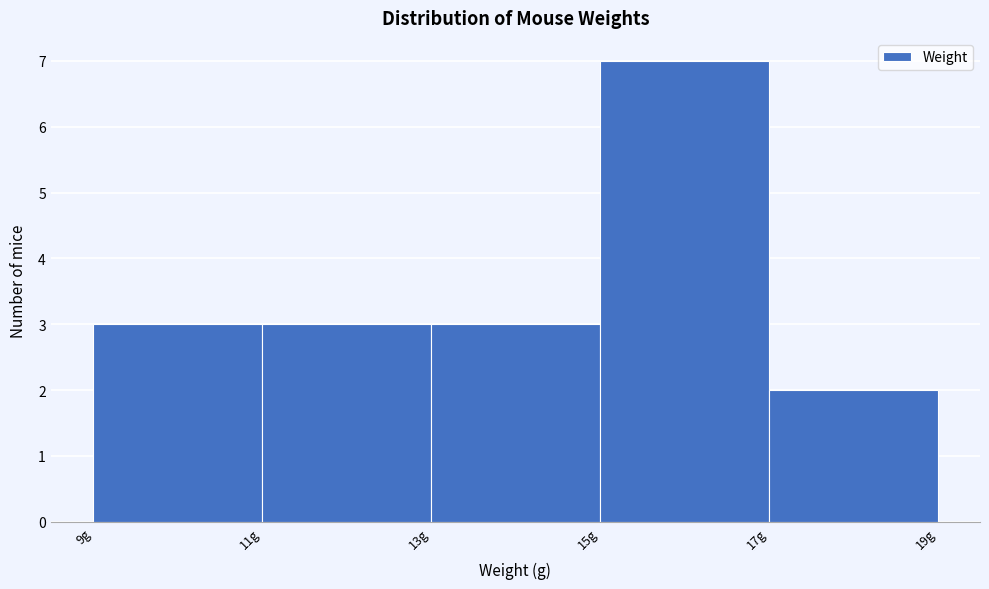

Reading left to right, list every bar in this chart as the range it spans on the x-axis followed by its height. The values are not printed on the chart, so give them approximately, as read against the axis.

9 to 11: 3
11 to 13: 3
13 to 15: 3
15 to 17: 7
17 to 19: 2